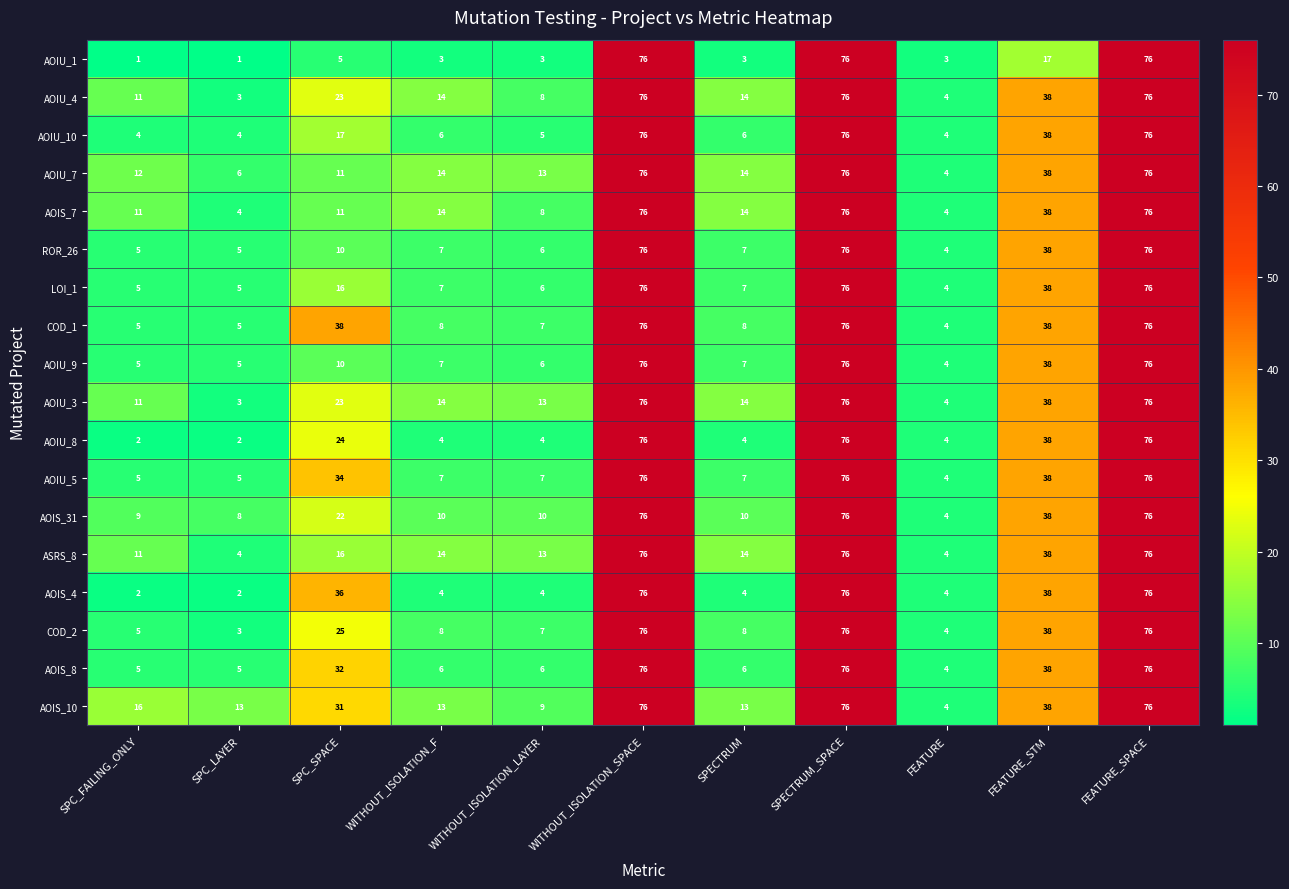

How many distinct data groups are displayed?

18